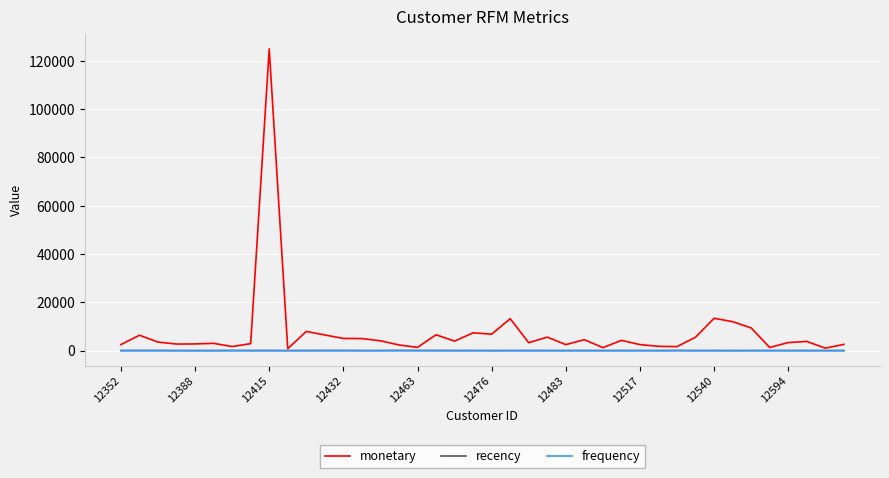

At how many categories does at least one series exceed 31471?

1